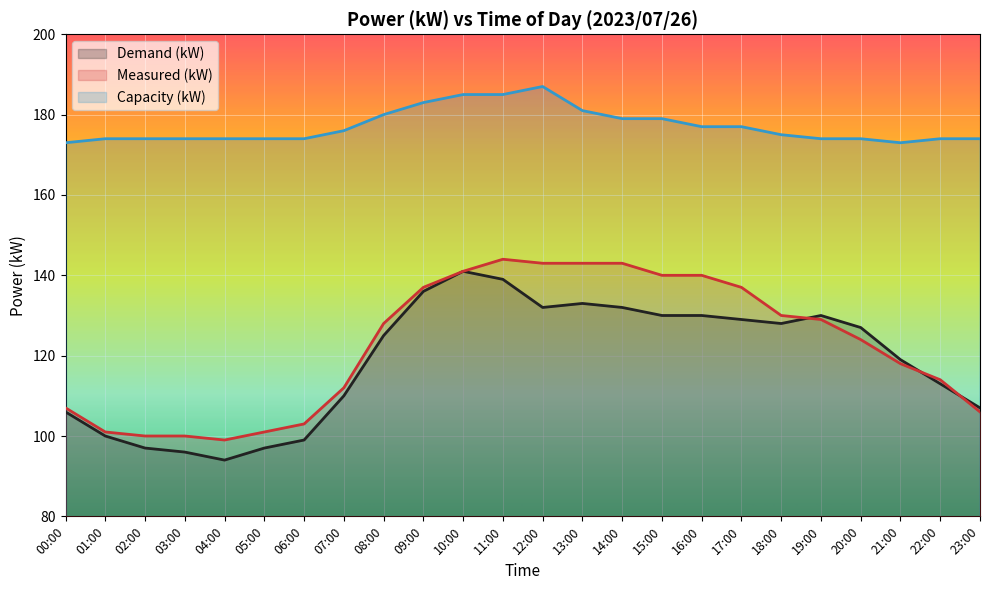

Does the chart display data point markers on the line(s)?

No